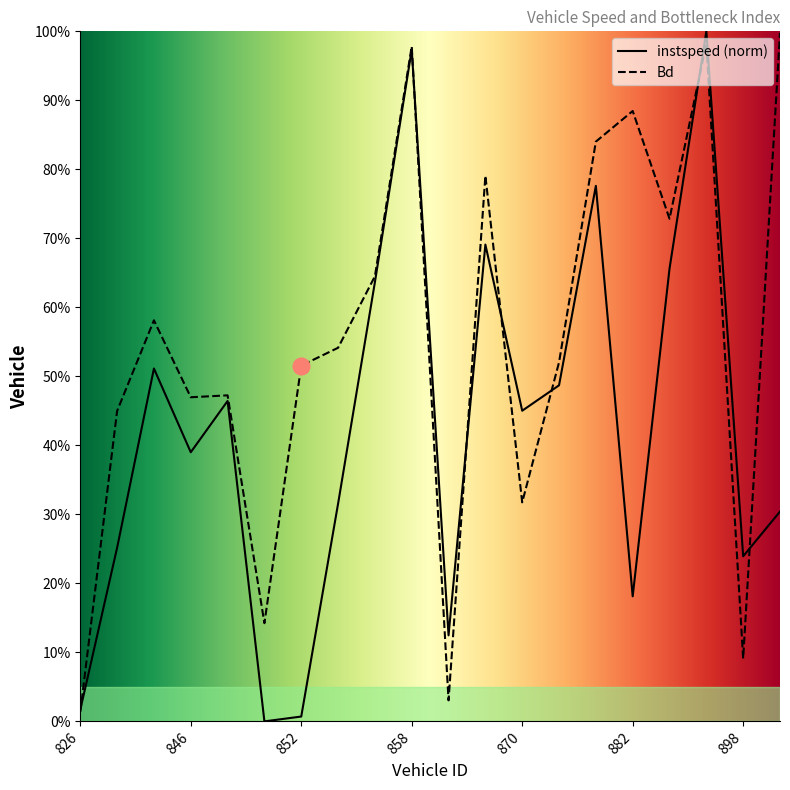

At which label does instspeed reach its minimum?

851